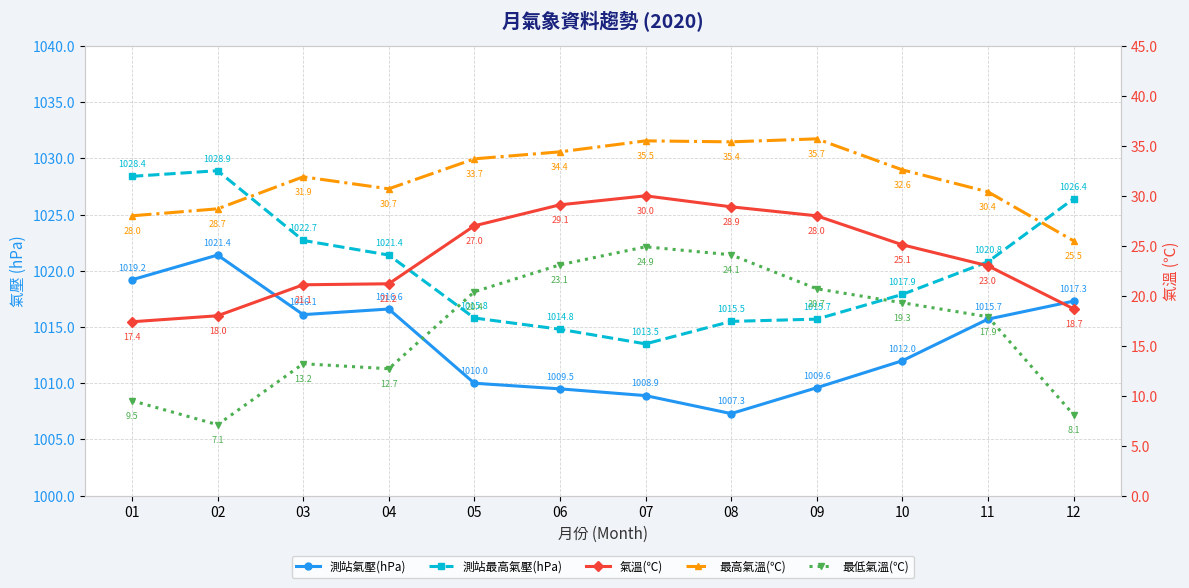

At how many categories does at least one series exceed 423?

12